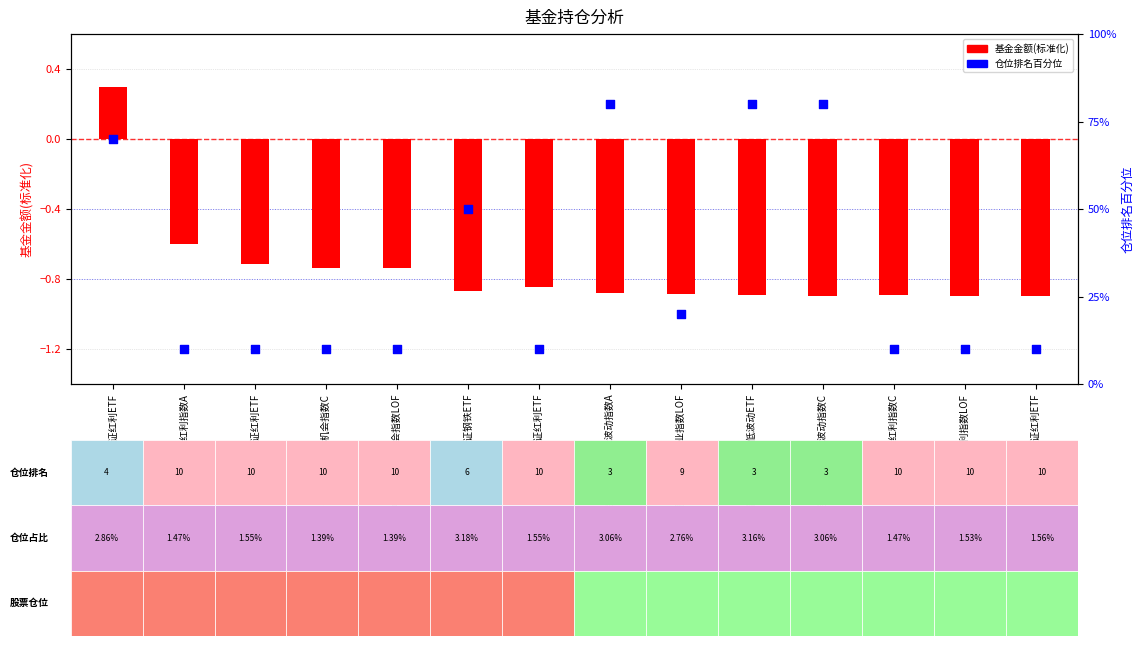

Which series has the widest spread of Y values?

仓位排名(百分位)